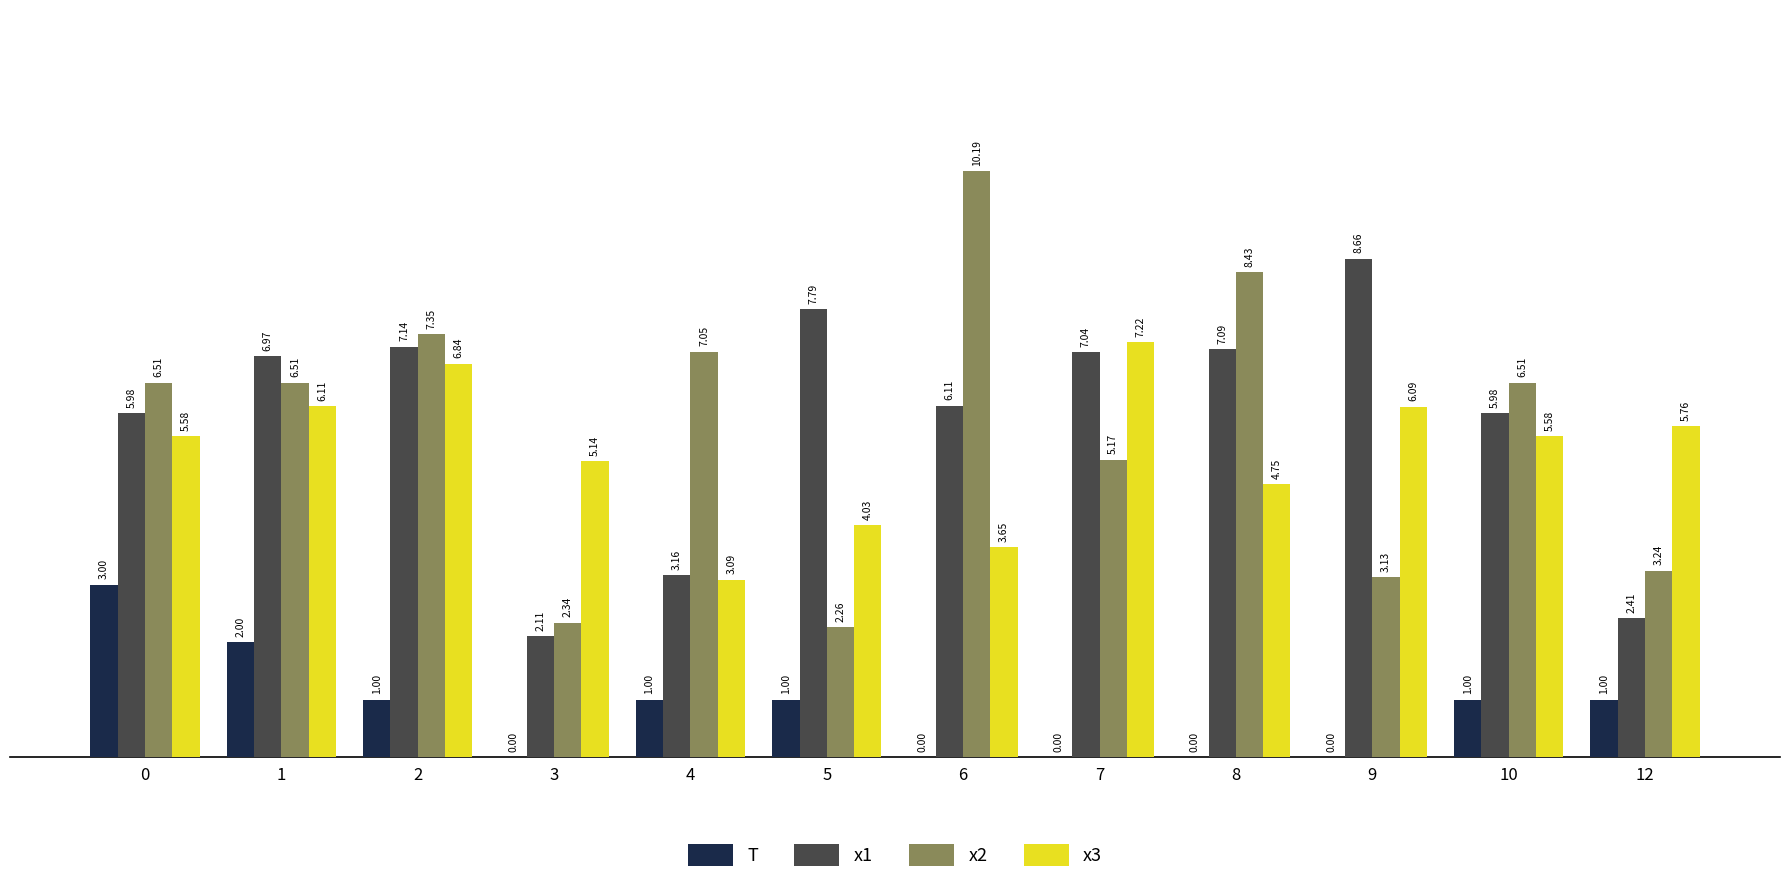

Between 2 and 3, which series saw the biggest shift?

x1